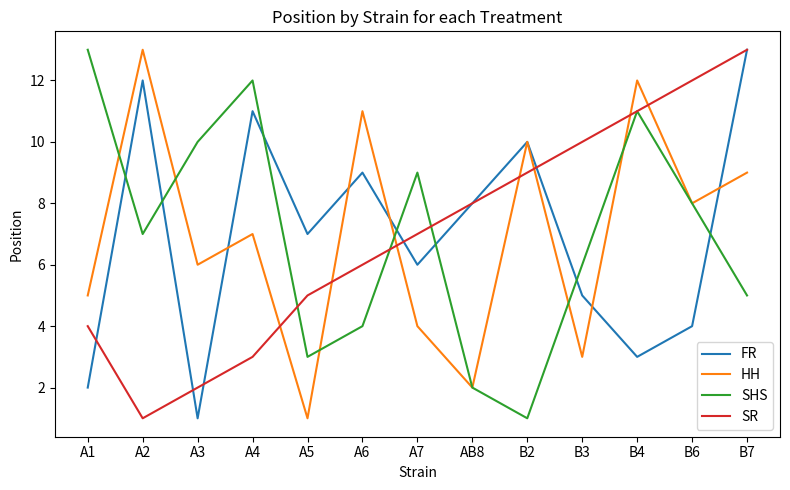

Reading left to right, transcribe all the data shown in this chart.

FR: A1=2	A2=12	A3=1	A4=11	A5=7	A6=9	A7=6	AB8=8	B2=10	B3=5	B4=3	B6=4	B7=13
HH: A1=5	A2=13	A3=6	A4=7	A5=1	A6=11	A7=4	AB8=2	B2=10	B3=3	B4=12	B6=8	B7=9
SHS: A1=13	A2=7	A3=10	A4=12	A5=3	A6=4	A7=9	AB8=2	B2=1	B3=6	B4=11	B6=8	B7=5
SR: A1=4	A2=1	A3=2	A4=3	A5=5	A6=6	A7=7	AB8=8	B2=9	B3=10	B4=11	B6=12	B7=13